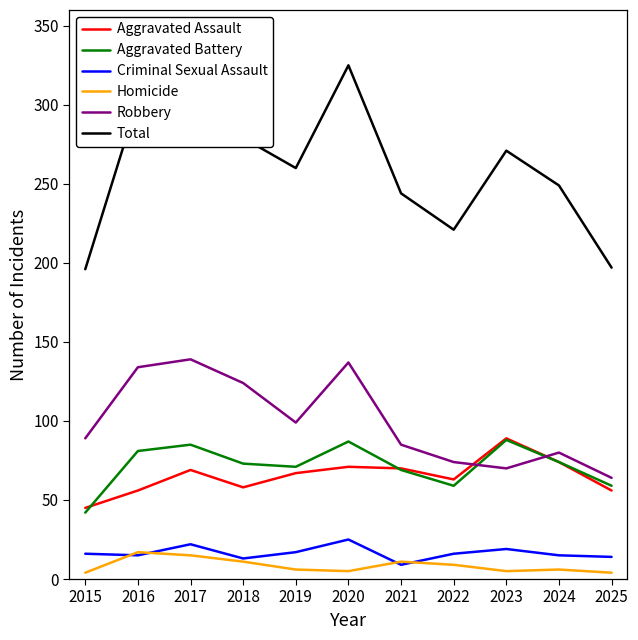

Where is Aggravated Assault nearest to the value 67?

2019